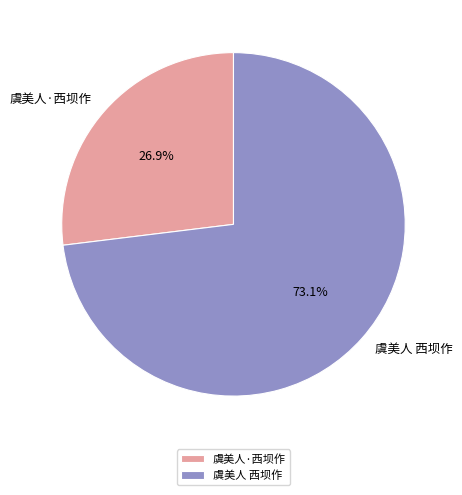

Which has a higher value, 虞美人·西坝作 or 虞美人 西坝作?

虞美人 西坝作